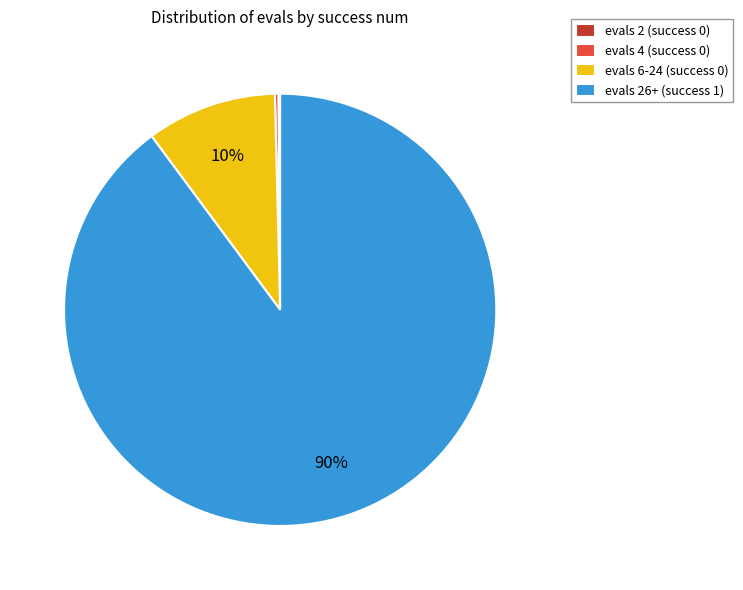

Is the sum of evals 26+ (success 1) and evals 6-24 (success 0) greater than half?

Yes